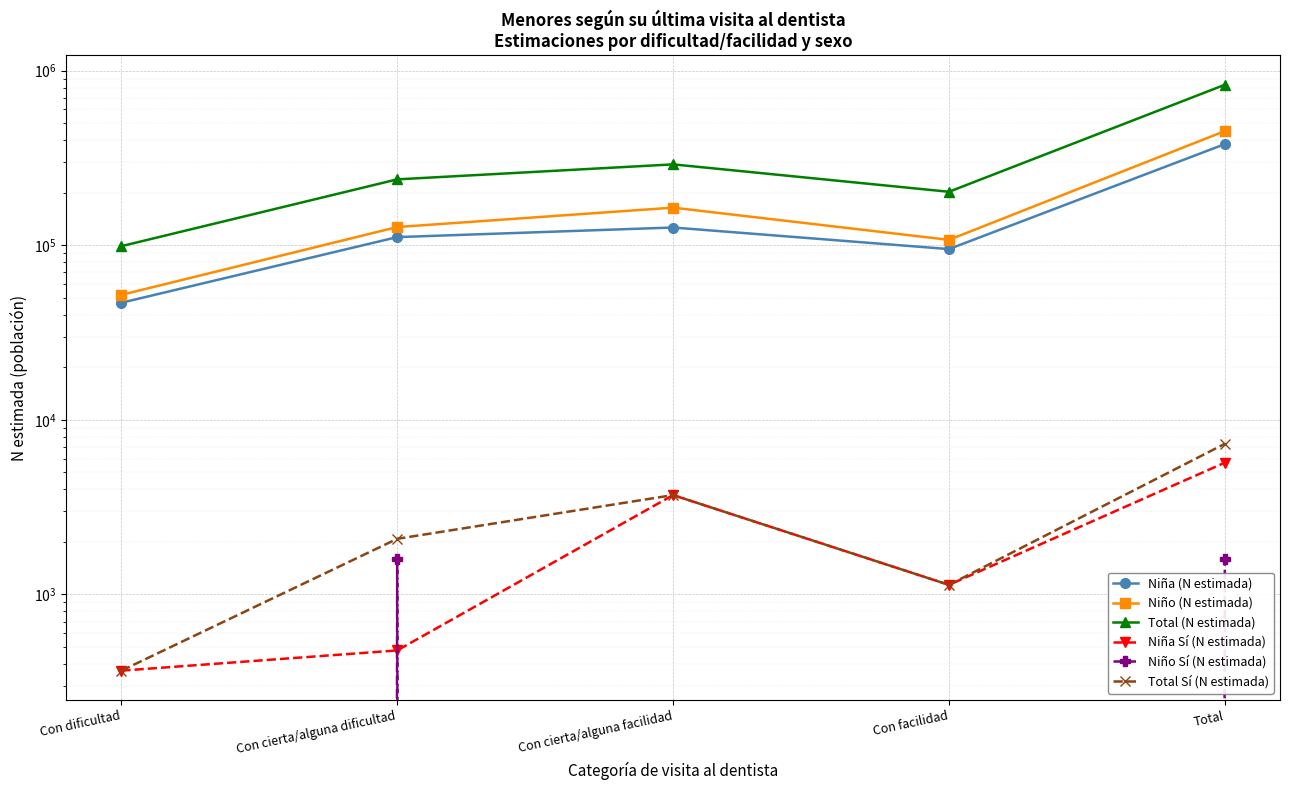

Is it true that Niño (N estimada) equals 127207 at Con cierta/alguna dificultad?

True